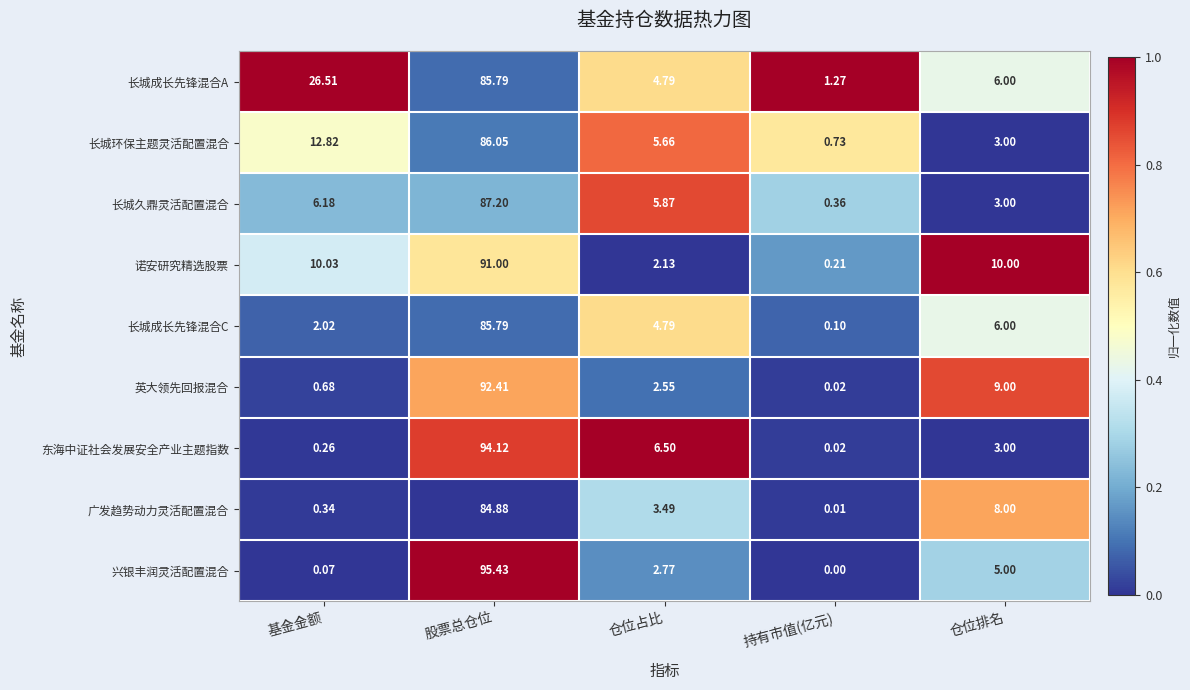

At which category is the sum across all series the highest?

股票总仓位